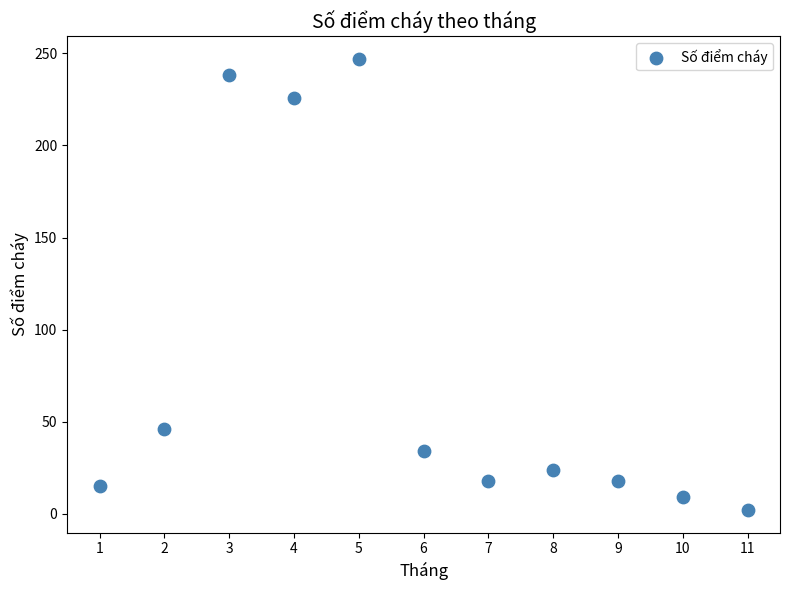

What is the average Y value?

80